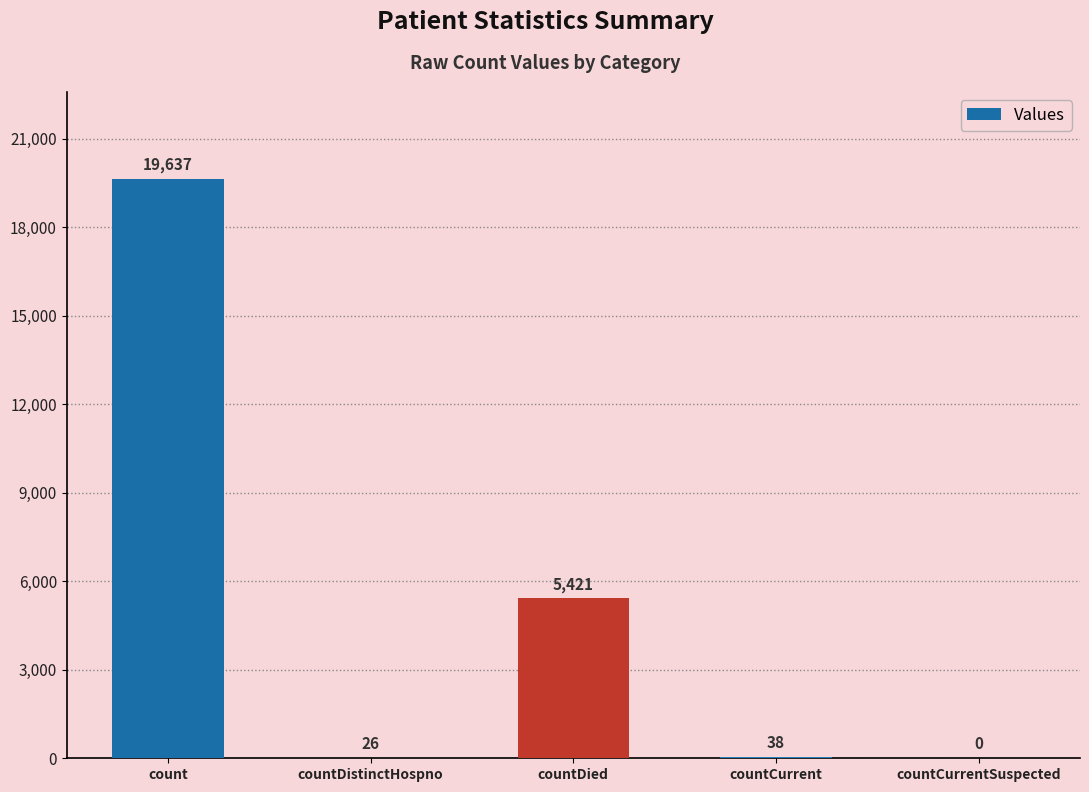

Reading left to right, what are all the values shown in this chart?

19637	26	5421	38	0